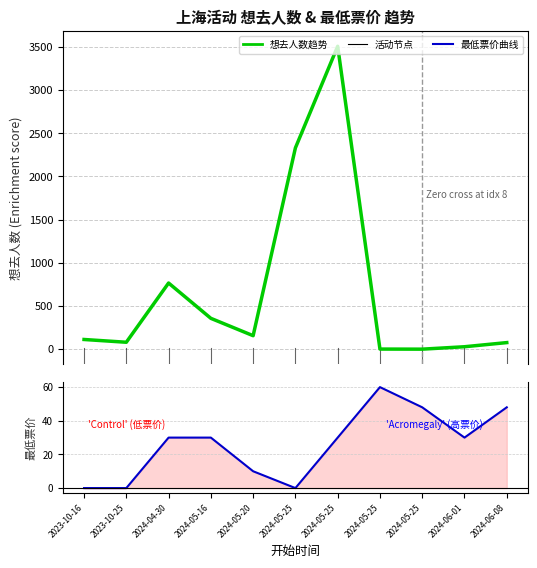

Between 2024-06-08 and 2024-05-25, which is larger?

2024-06-08